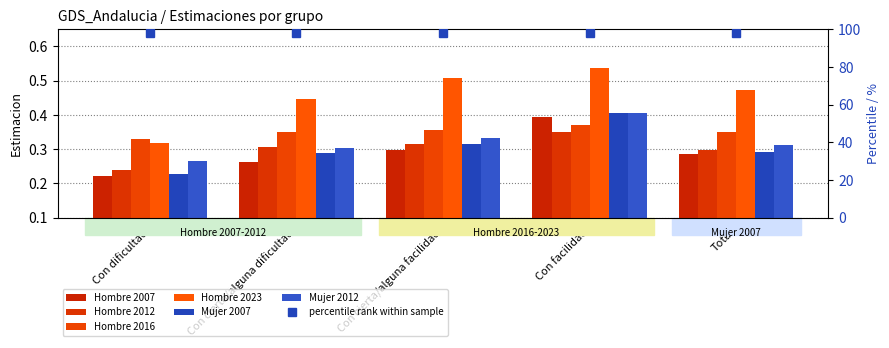

What is the label of the 3rd bar from the left?

Con cierta/alguna facilidad